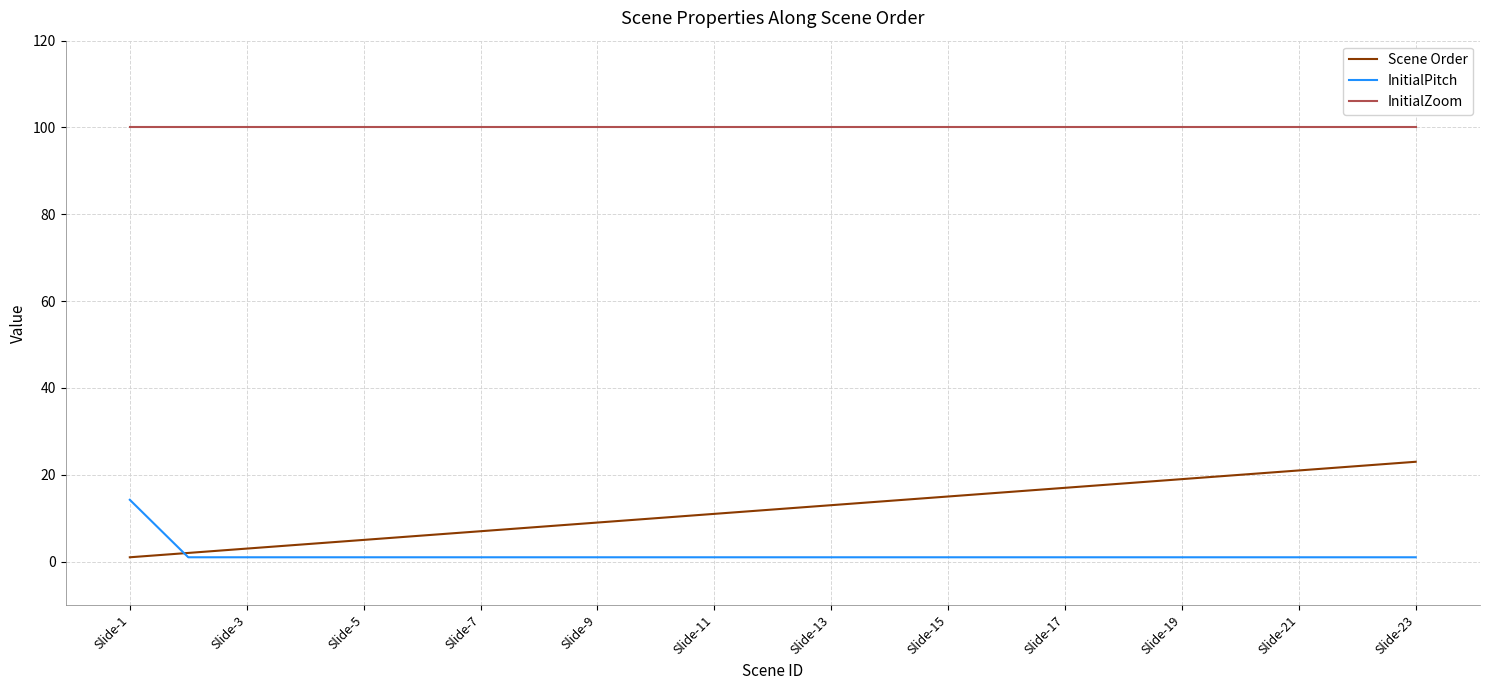

True or false: InitialZoom and Scene Order cross at least once.

False